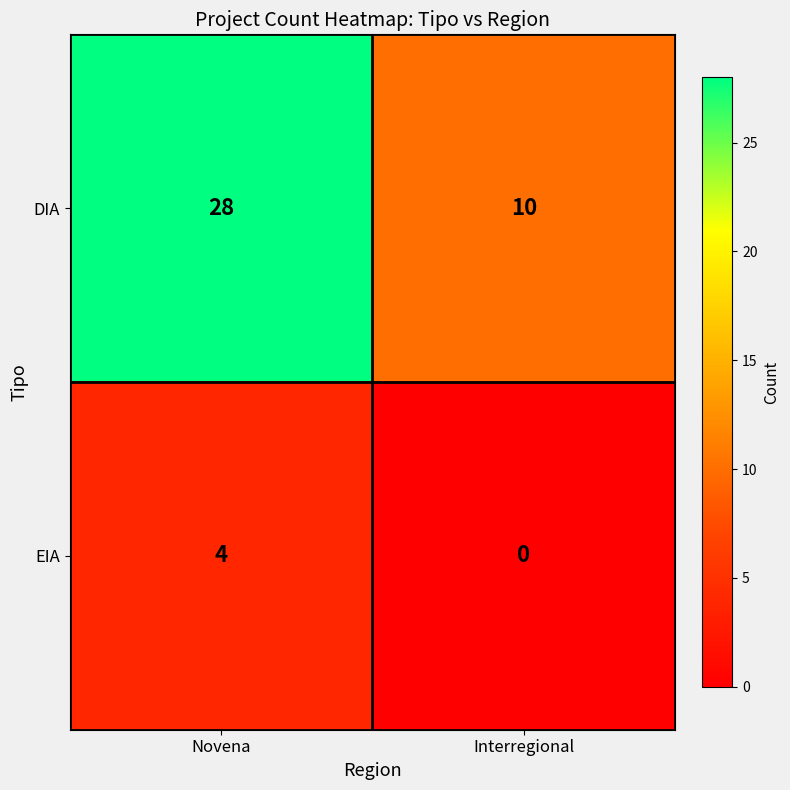

True or false: EIA has a value of -1 at Interregional.

False